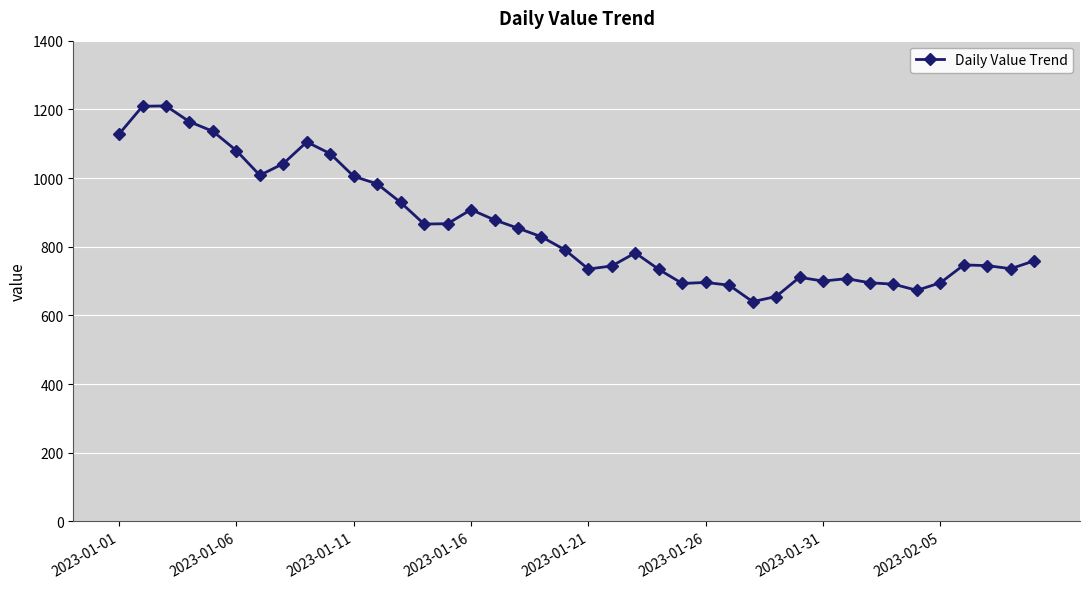

What is the value of the 10th point from the left?

1071